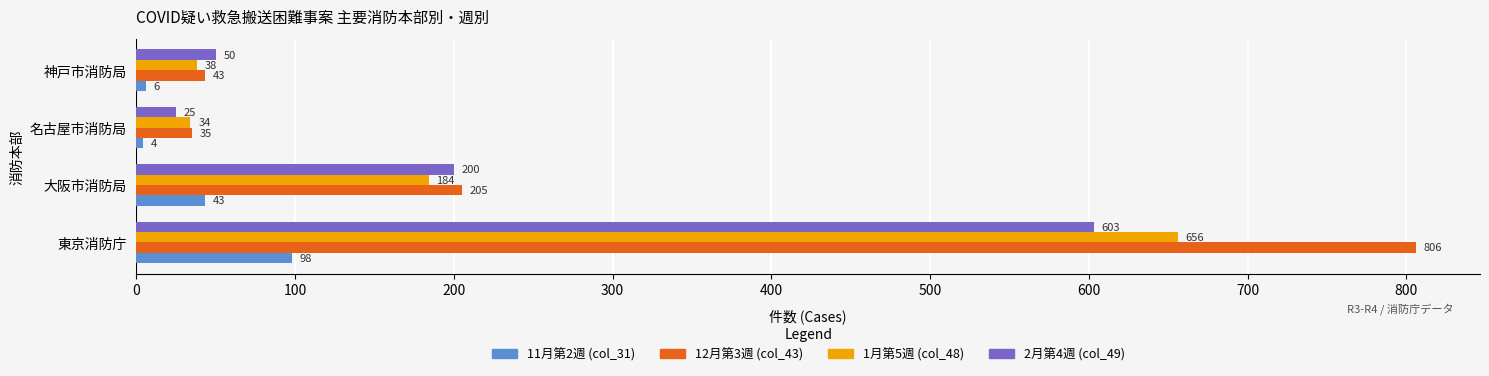

The value of 1月第5週 (col_48) at 東京消防庁 is 656. True or false?

True